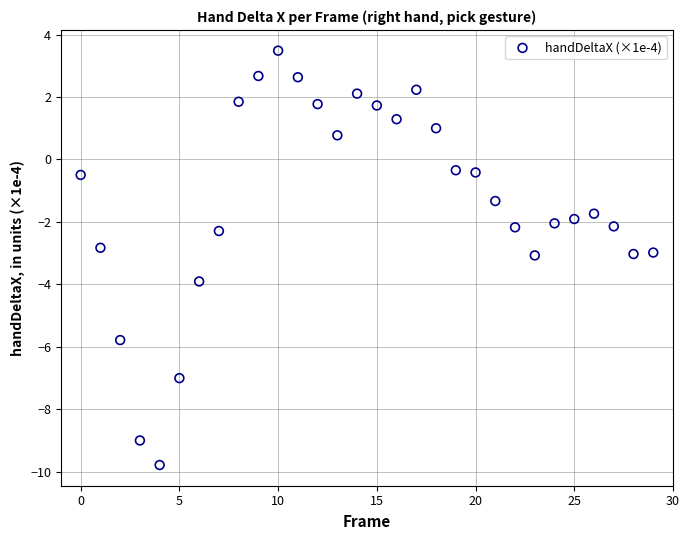

What is the range of Y values (max minus min)?

13.3